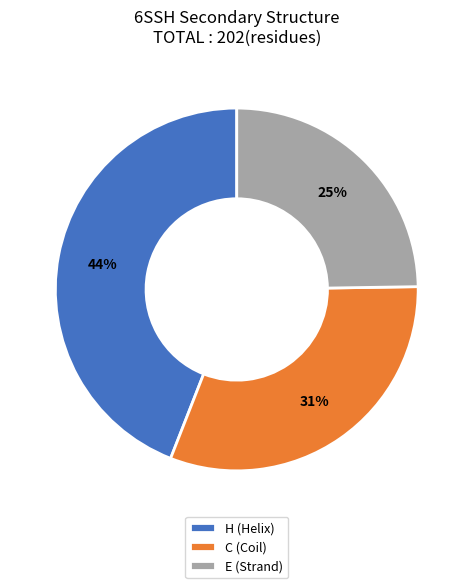

What percentage is the H slice, to the nearest percent?

44%